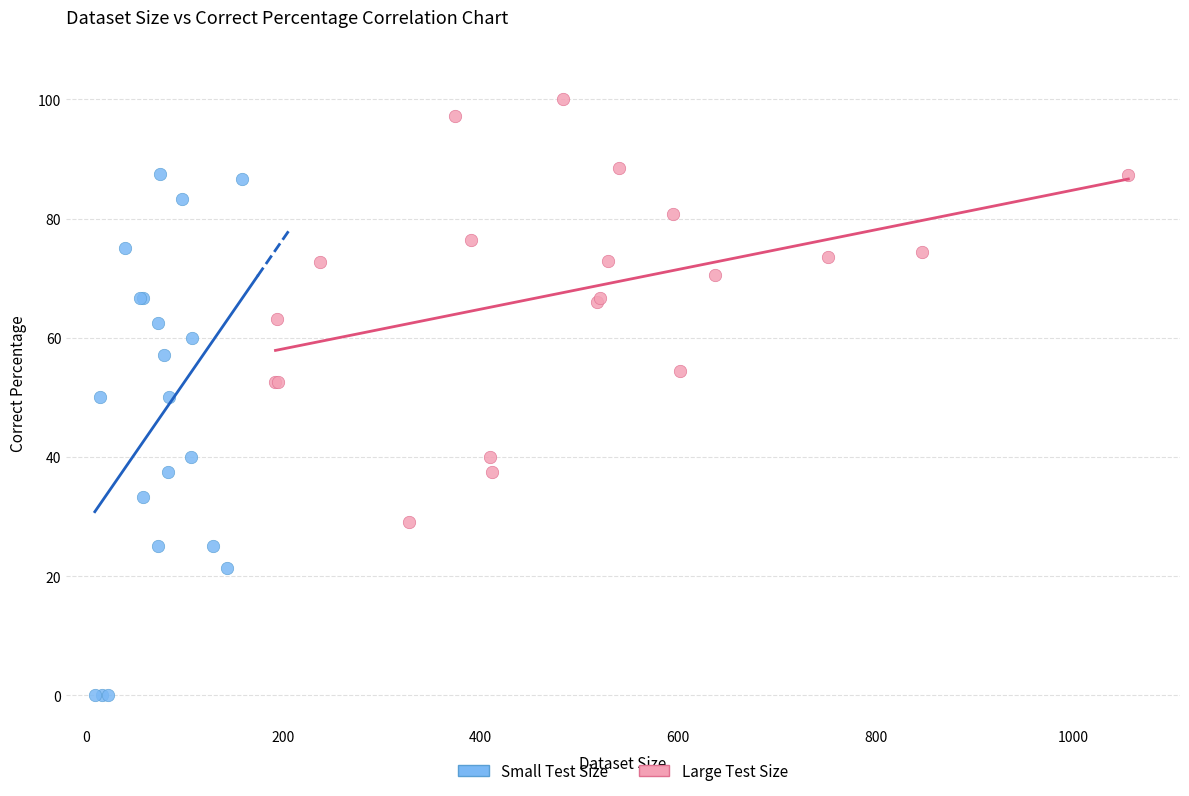

Which series contains the lowest Y value?

Small Test Size